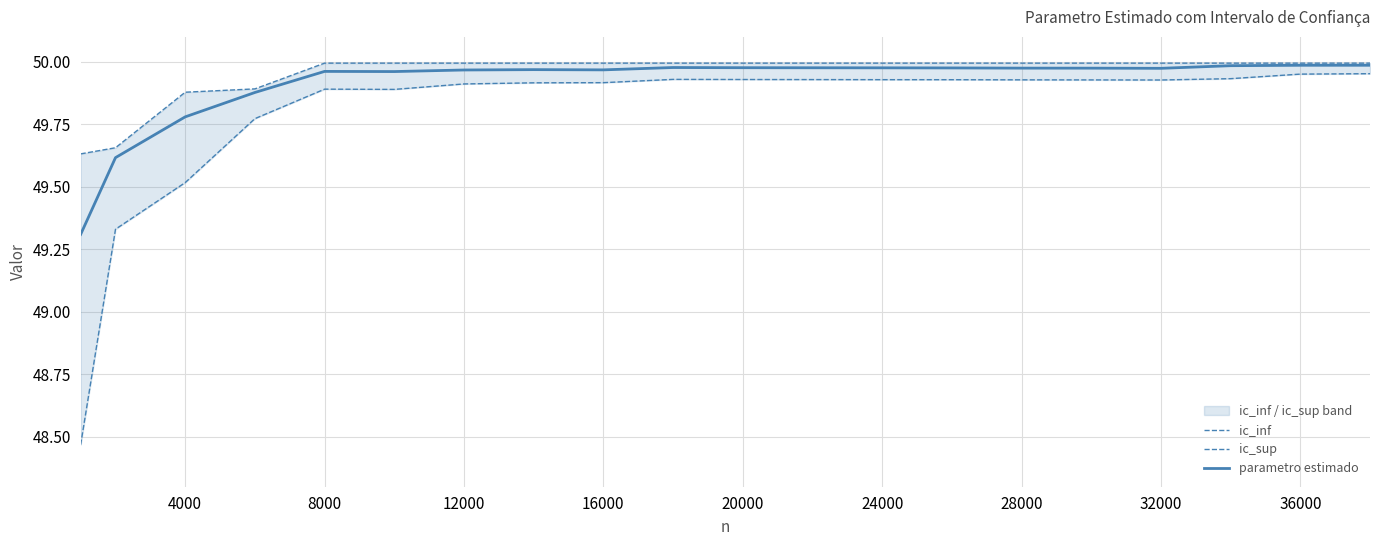

How many data points does each series have?

20